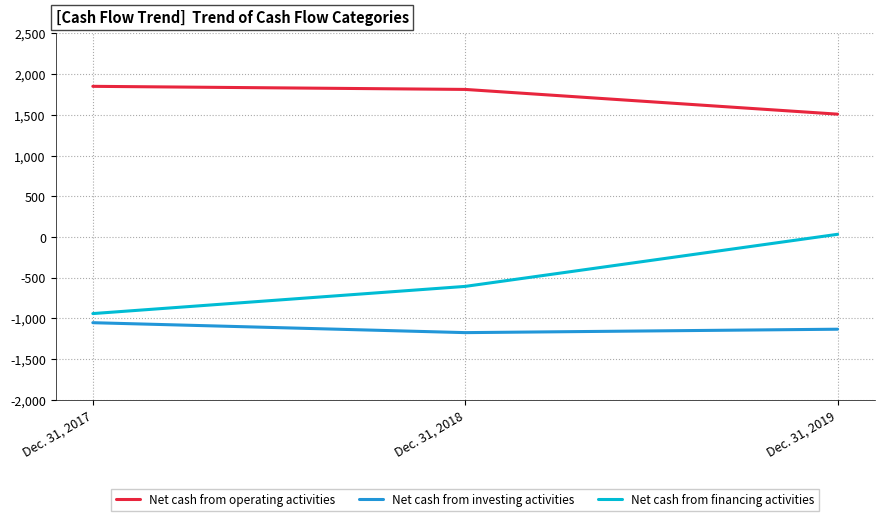

Is this an area chart (filled region under the line)?

No